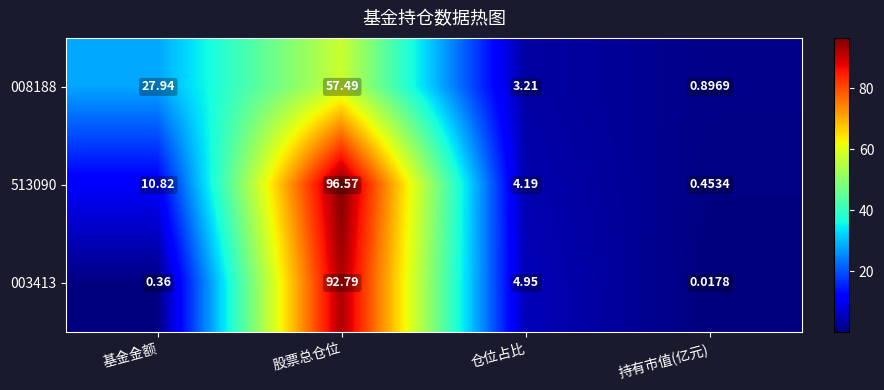

Where is 513090 nearest to the value 48?

基金金额